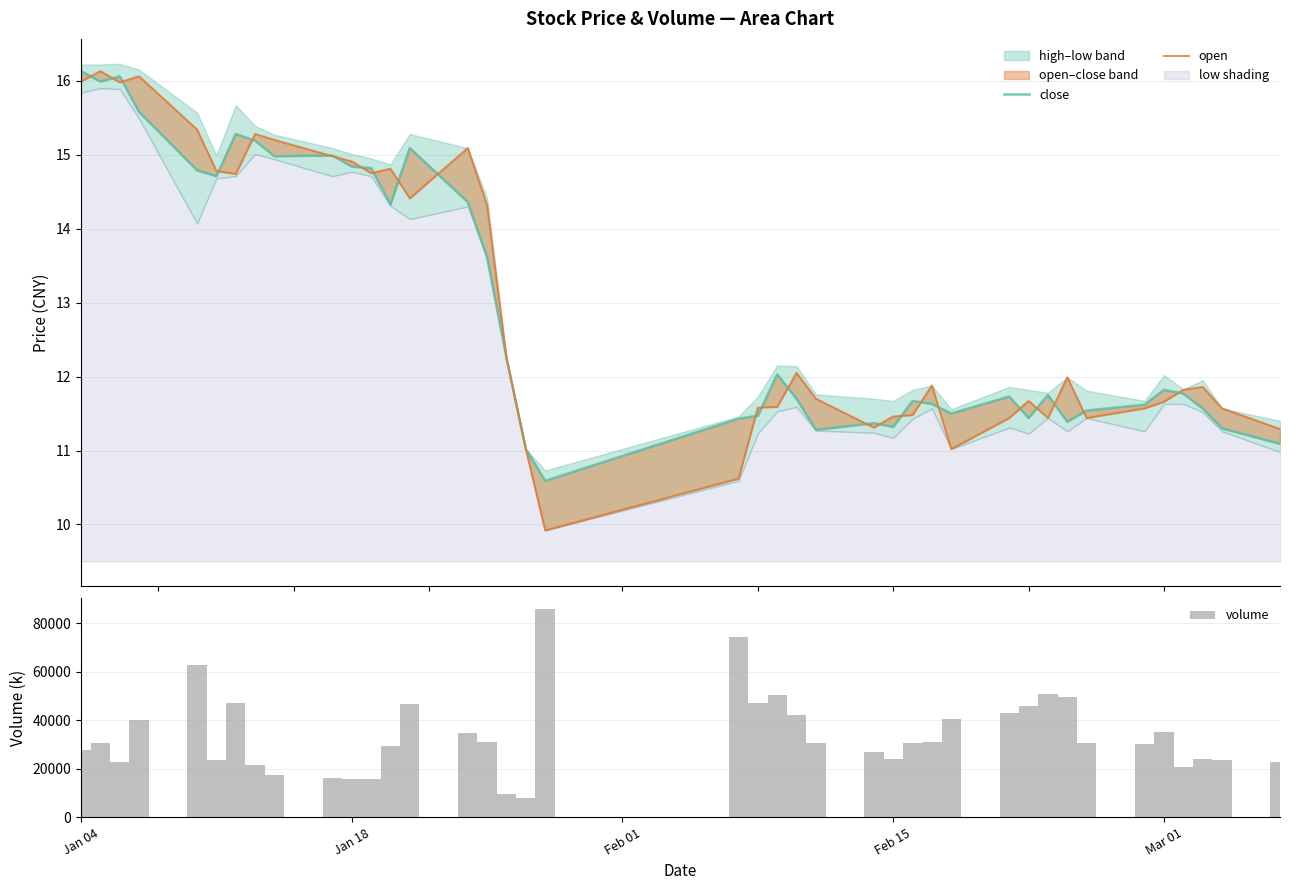

What is the average value of the volume series?

34039.6